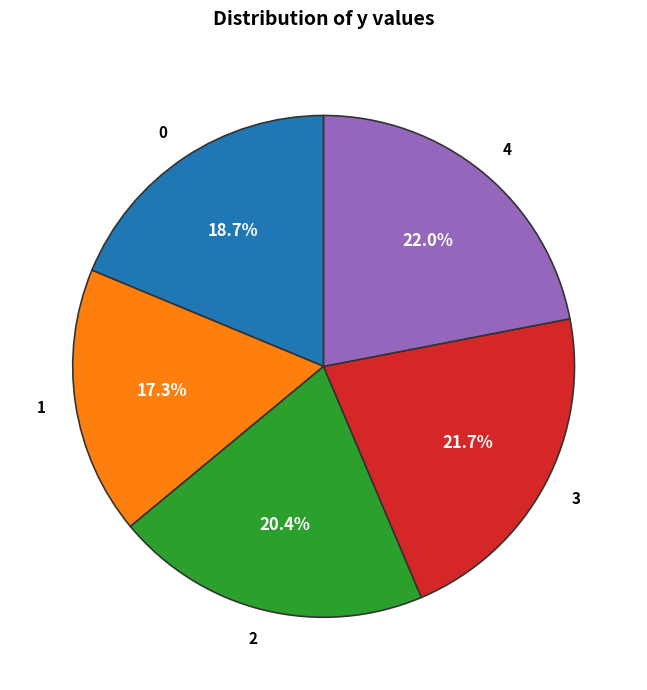

What percentage do 0 and 1 together represent?

36.0%